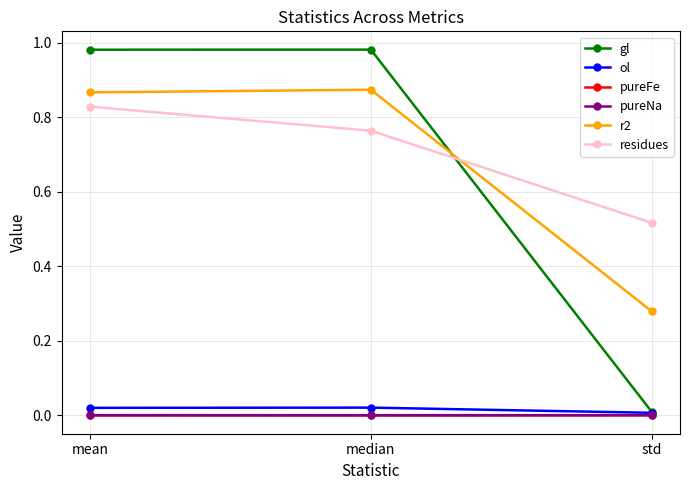

Between mean and median, which series saw the biggest shift?

residues